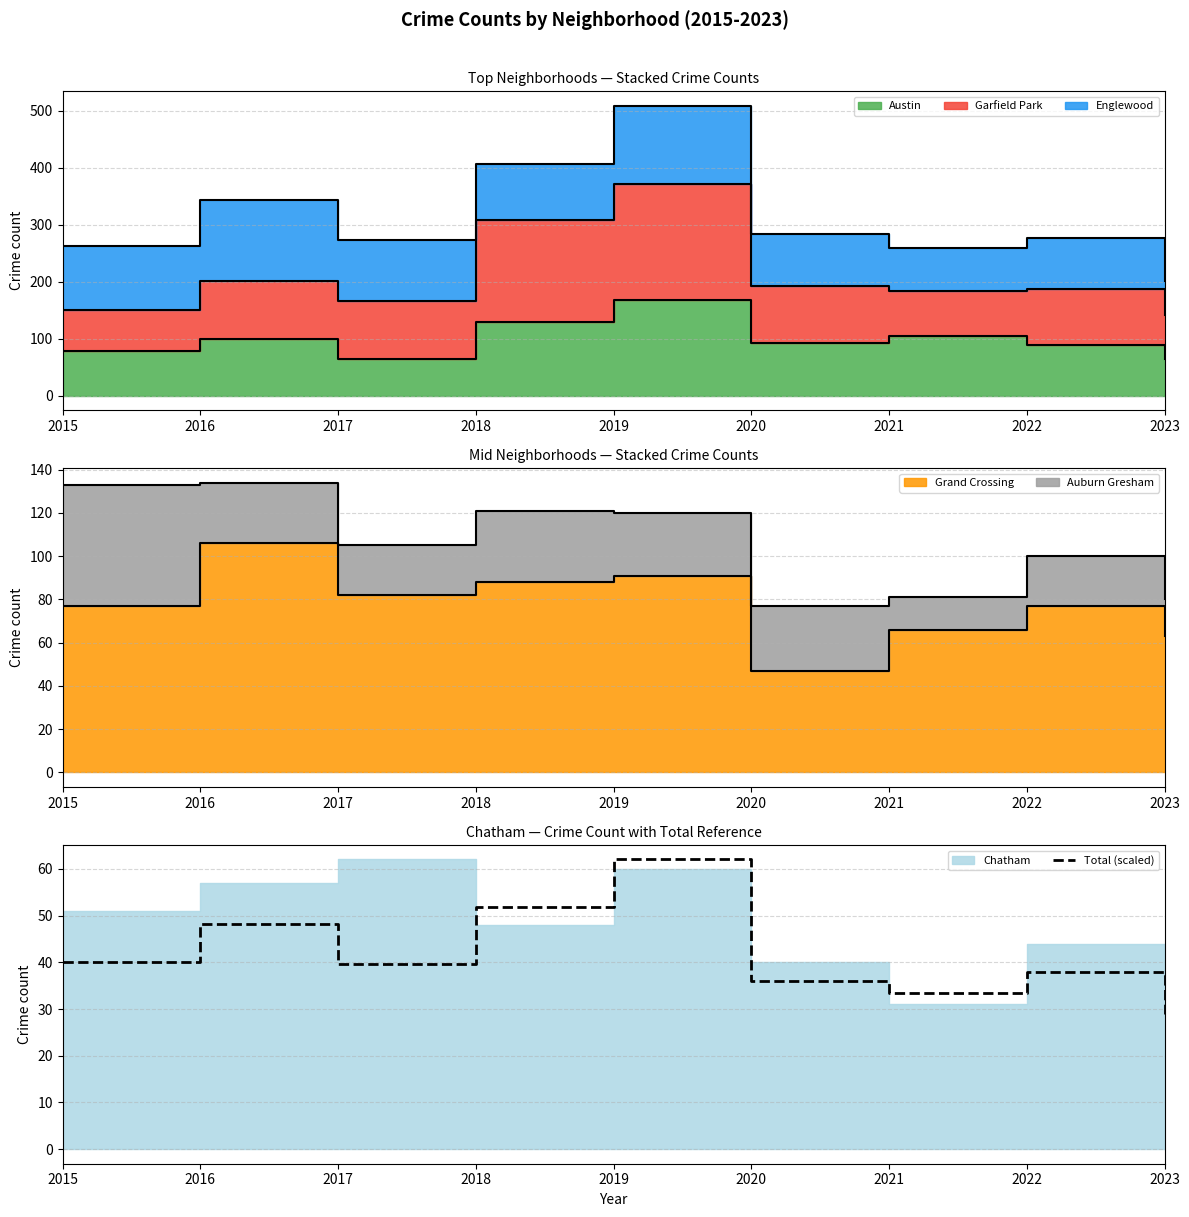

Is it true that the value at 2023 is 28.9?

True